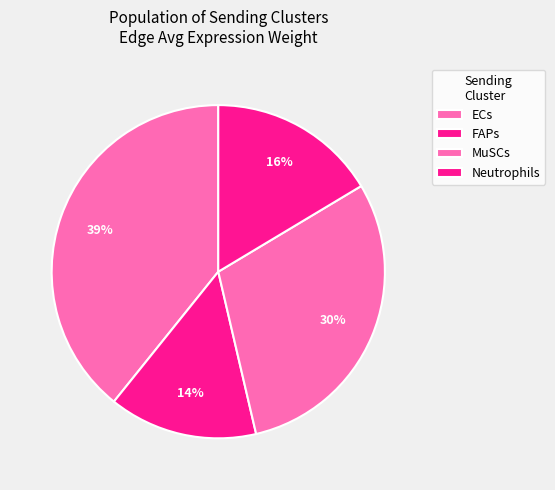

Count the number of slices in the pie.

4